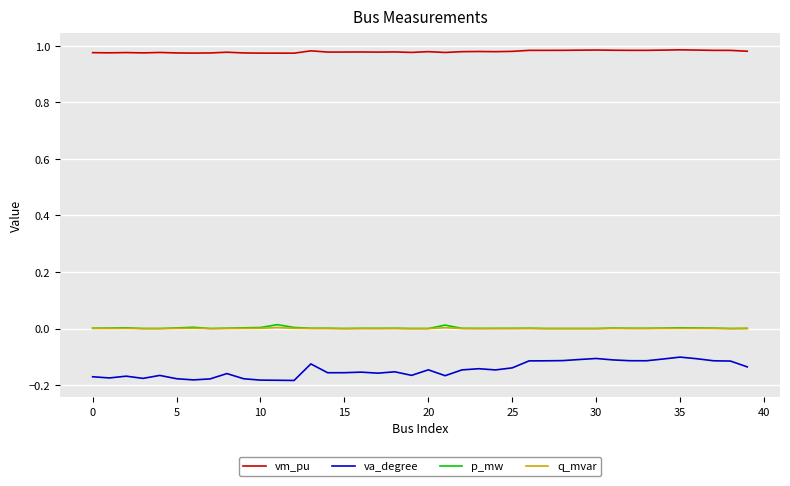

Which series has the widest spread of values?

va_degree